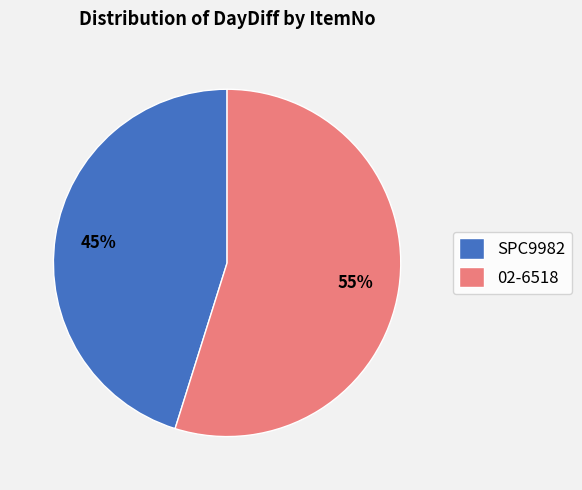

To the nearest percent, what is the difference between the 02-6518 and SPC9982 slice percentages?

10%